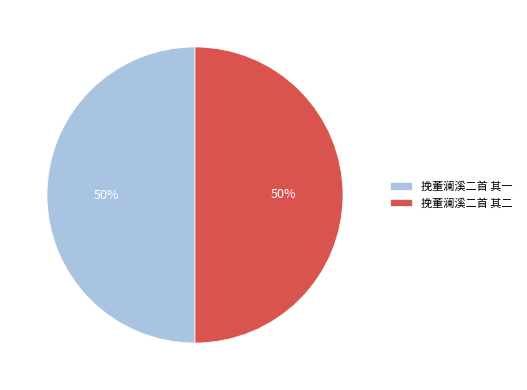

Is it true that 挽董澜溪二首 其一 is 50% of the pie?

True